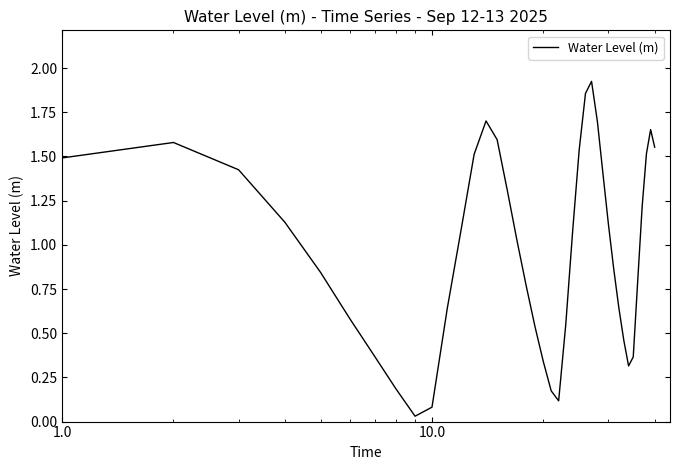

How many lines are shown in the chart?

1